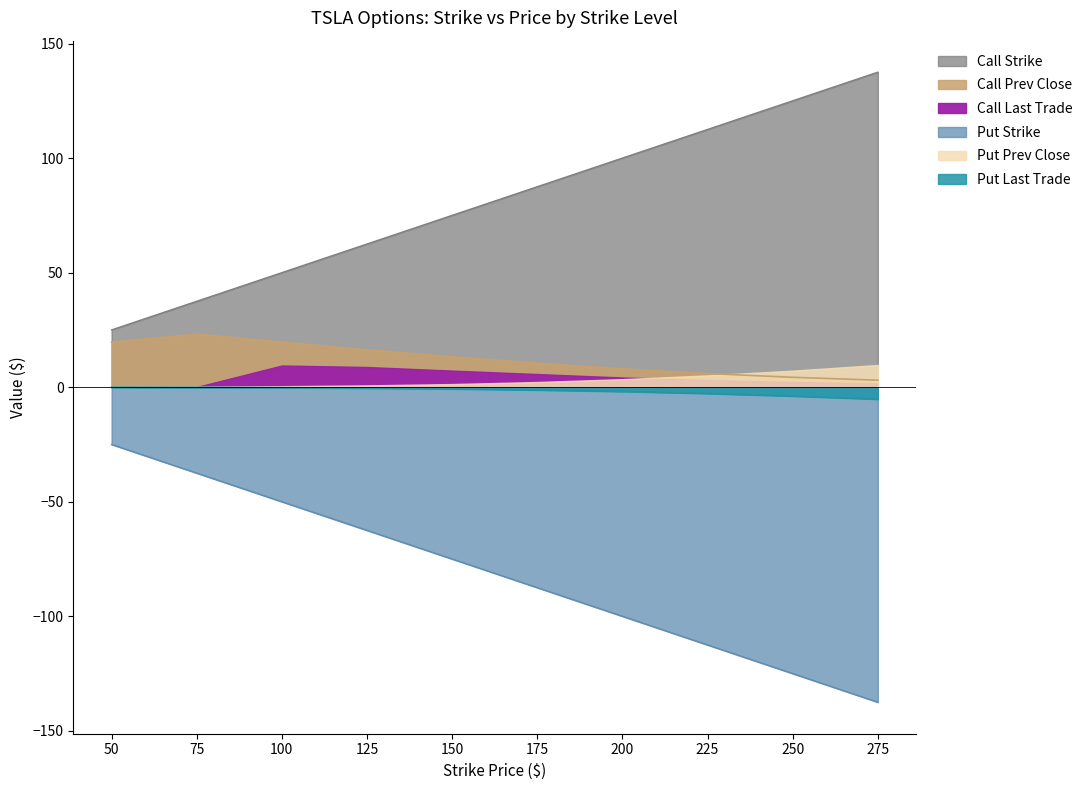

True or false: Call Prev Close and Put Prev Close intersect in this chart.

False